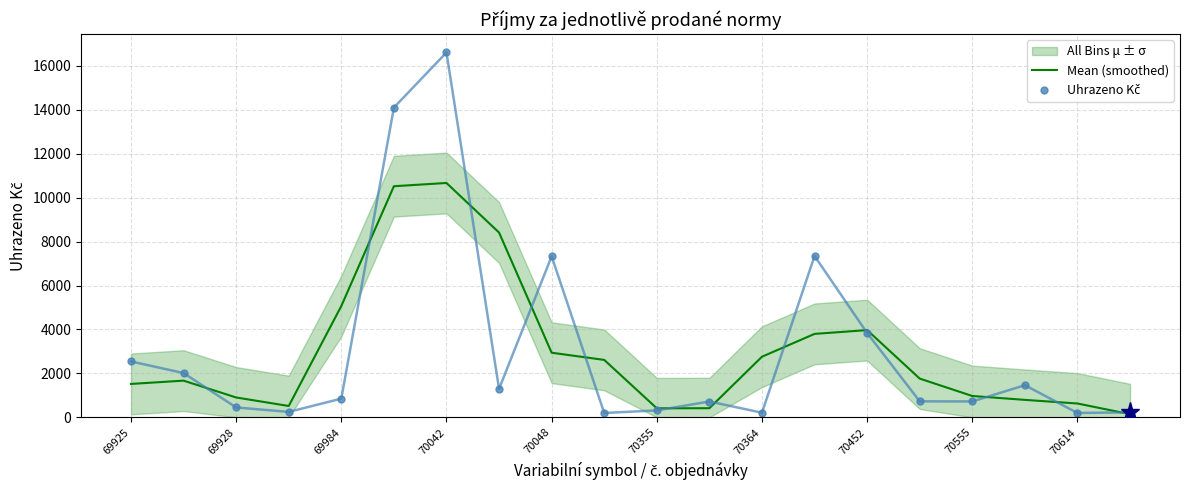

Rank the series by their average value, from highest to lowest.

Uhrazeno Kč, Mean (smoothed)